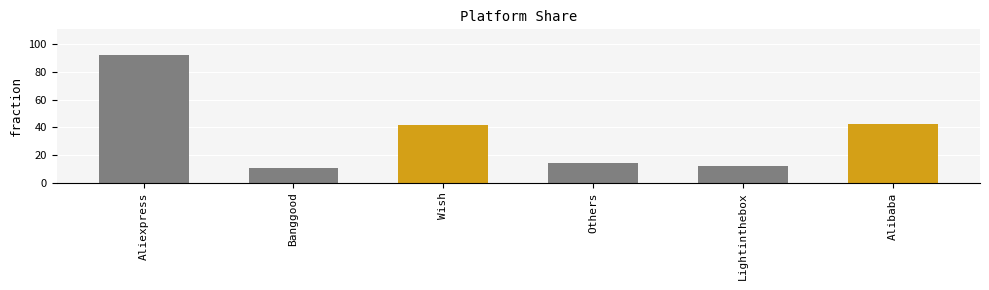

Count the number of data series in this chart.

1